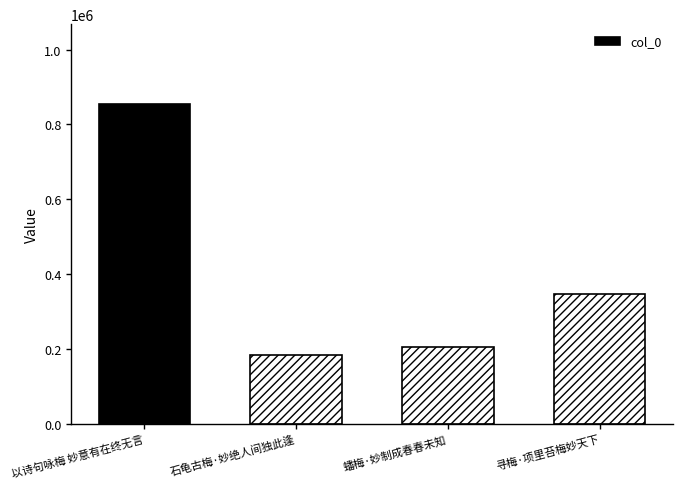

Rank the categories by value from highest to lowest.

以诗句咏梅 妙意有在终无言, 寻梅·项里苔梅妙天下, 蟠梅·妙制成春春未知, 石龟古梅·妙绝人间独此逢